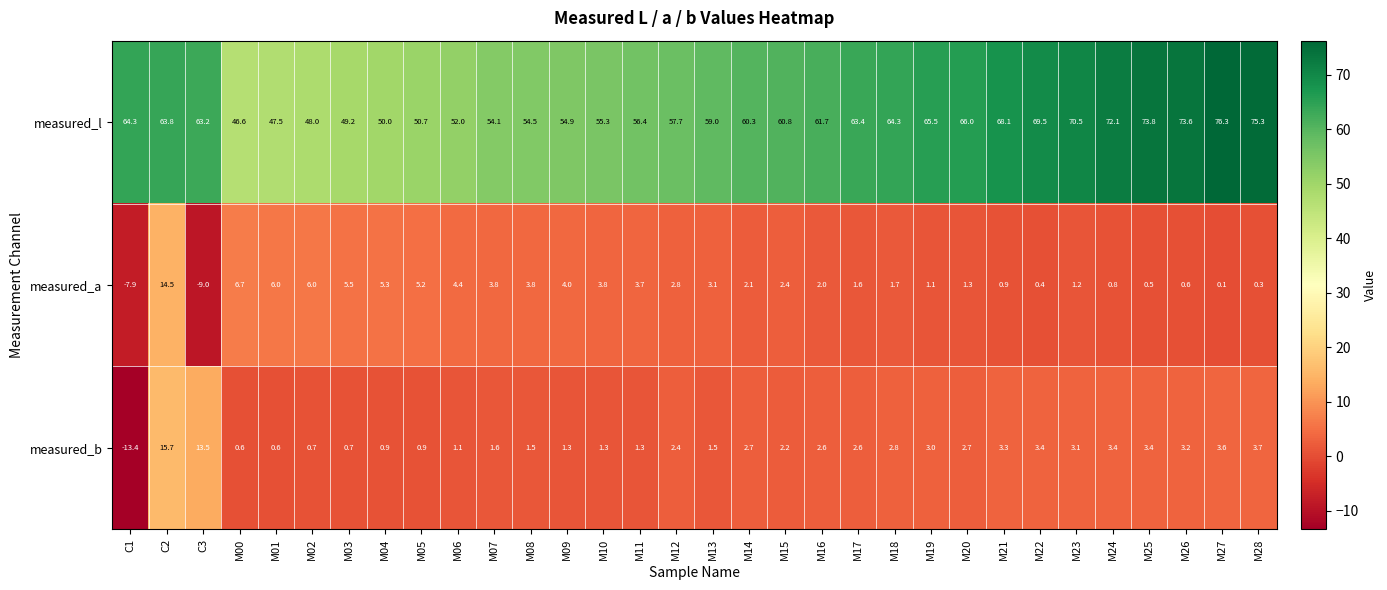

What is the difference between the measured_a values at M06 and M08?

0.6